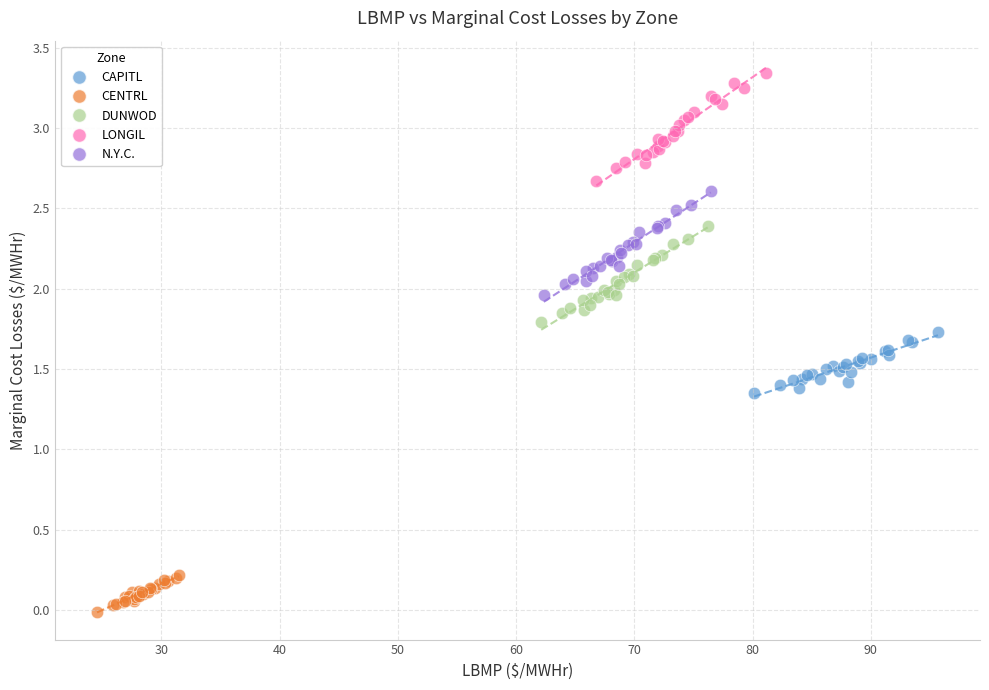

Which series has the widest spread of Y values?

LONGIL